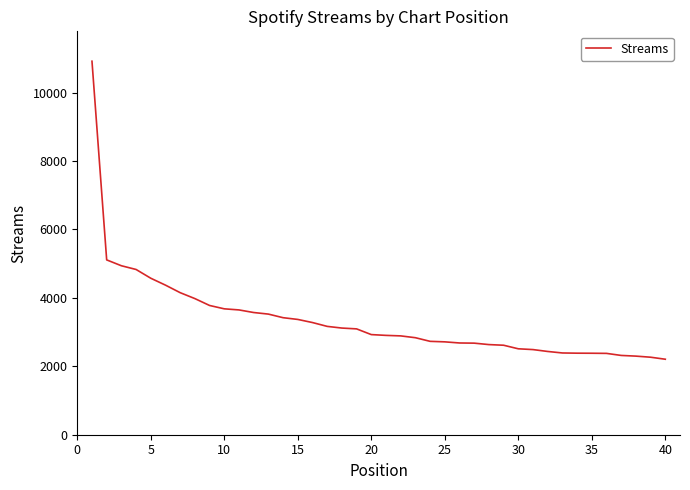

What is the average value?

3354